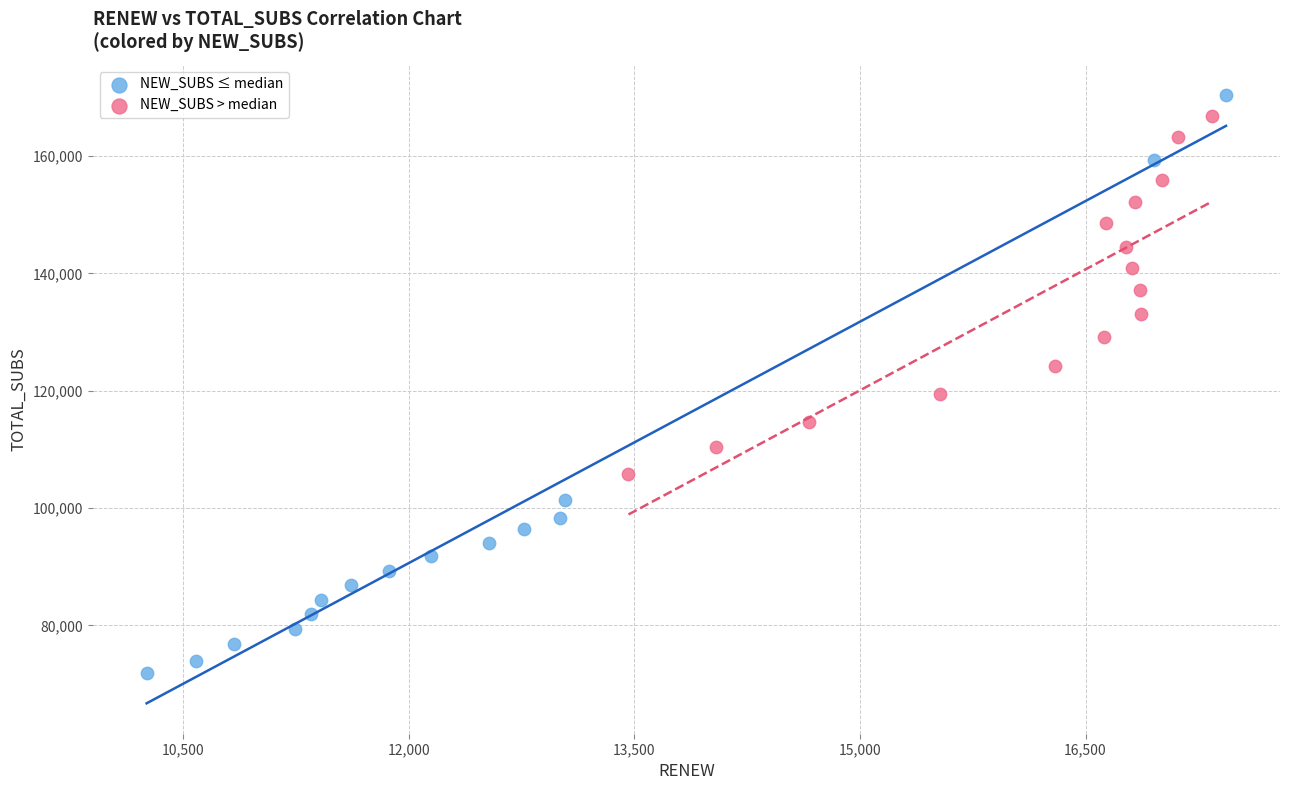

What are all the series names shown in the legend?

NEW_SUBS ≤ median, NEW_SUBS > median